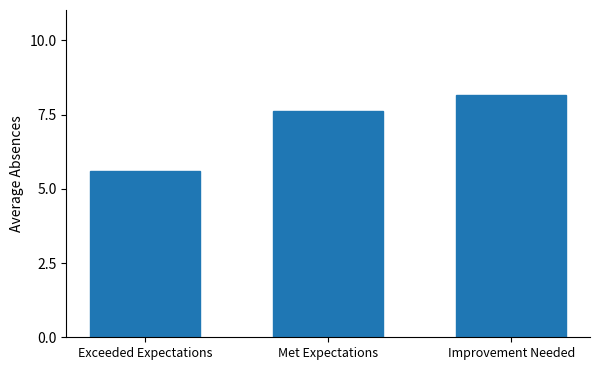

What is the change in value from Met Expectations to Improvement Needed?

+0.5